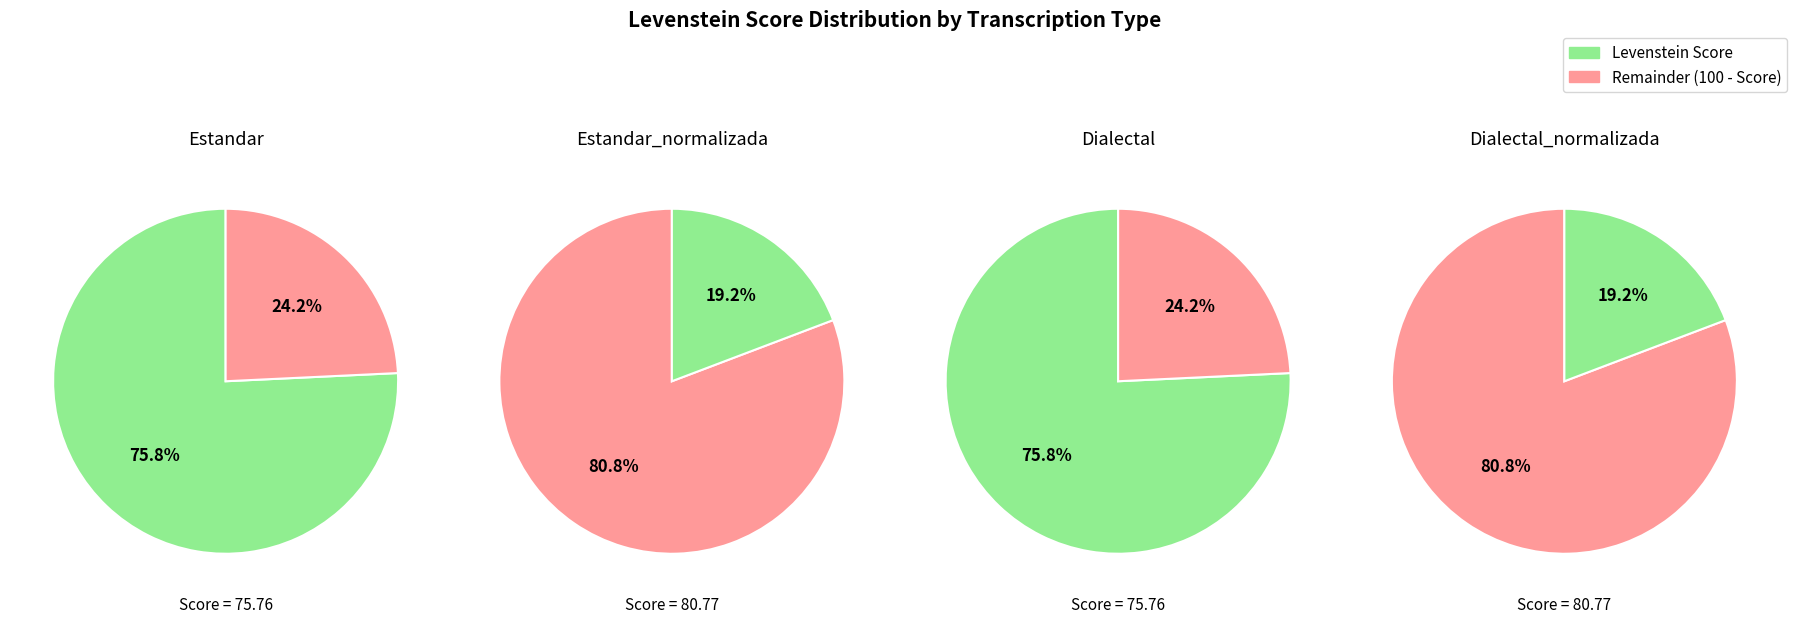

True or false: Dialectal accounts for 24% of the total.

True